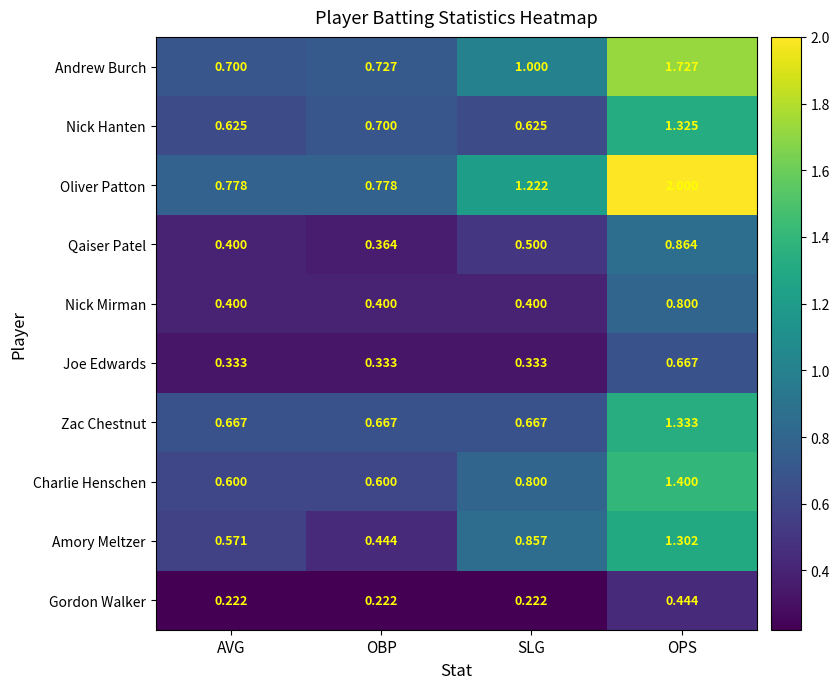

At which label is Qaiser Patel closest to 0?

OBP